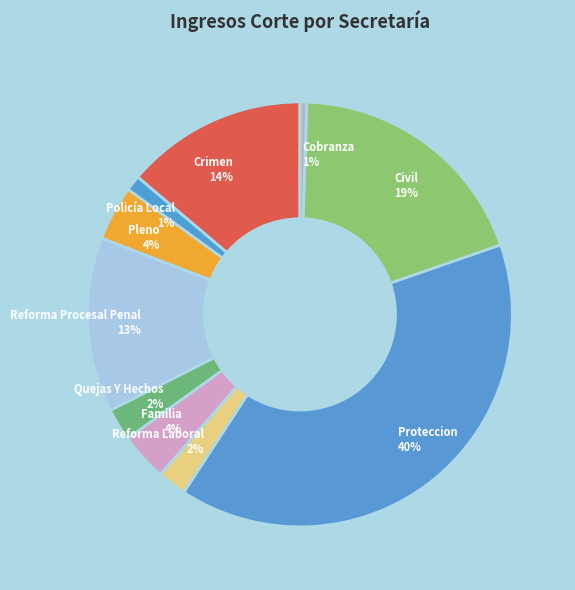

Approximately how many times larger is the value at Civil compared to Crimen?

1.4